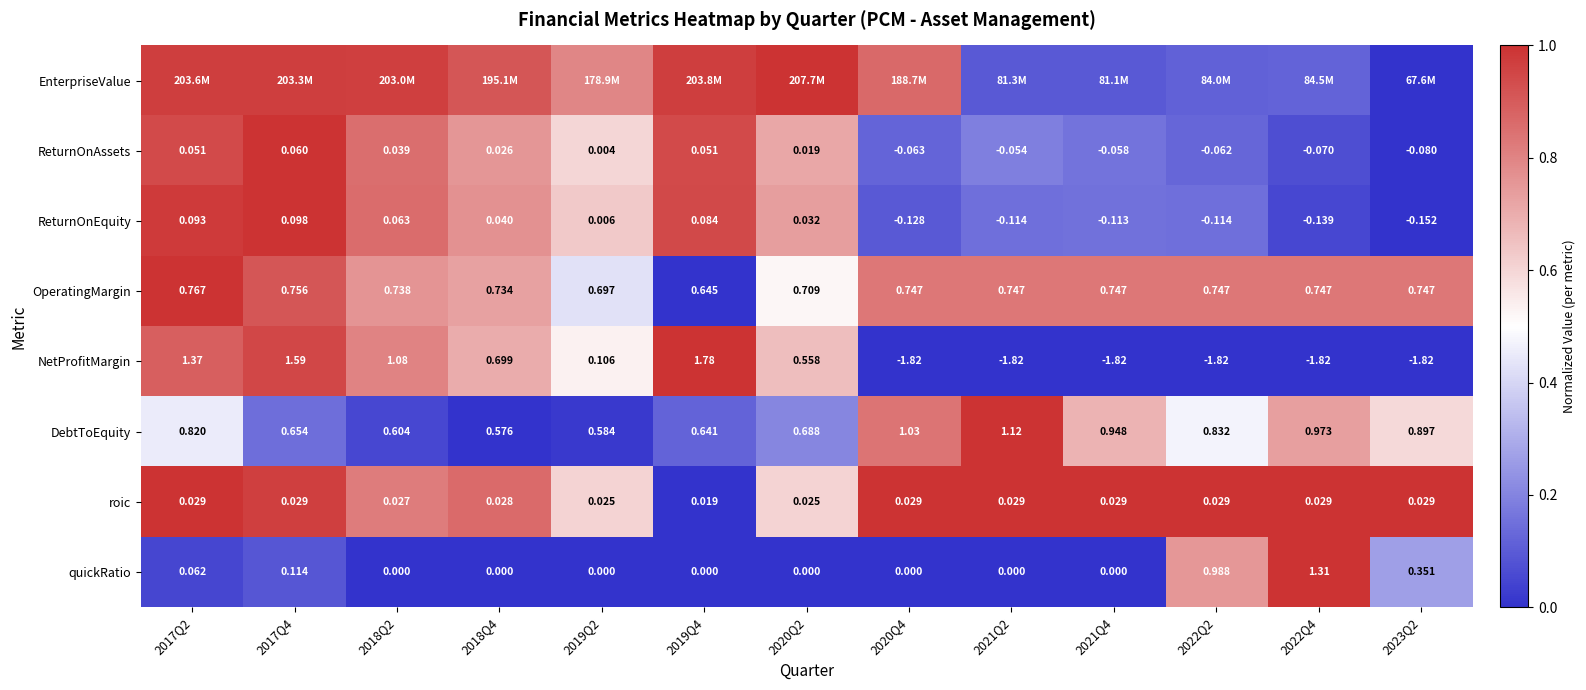

Is the value of DebtToEquity at 2021Q2 greater than the value of quickRatio at 2019Q4?

Yes